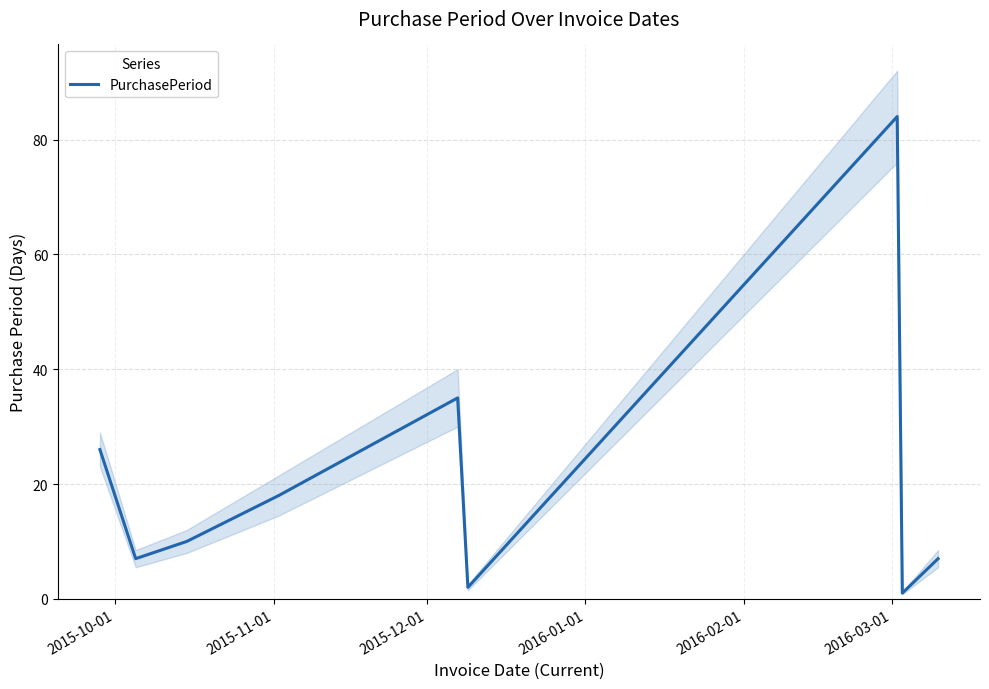

Count the number of categories in the chart.

9